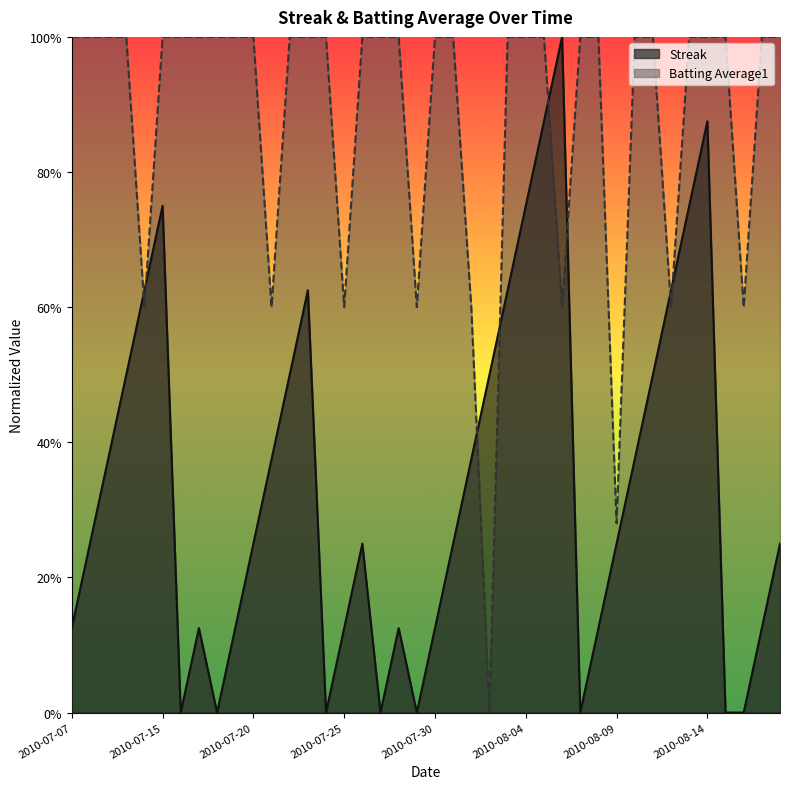

Where is the first local minimum for Batting Average1?

2010-07-11